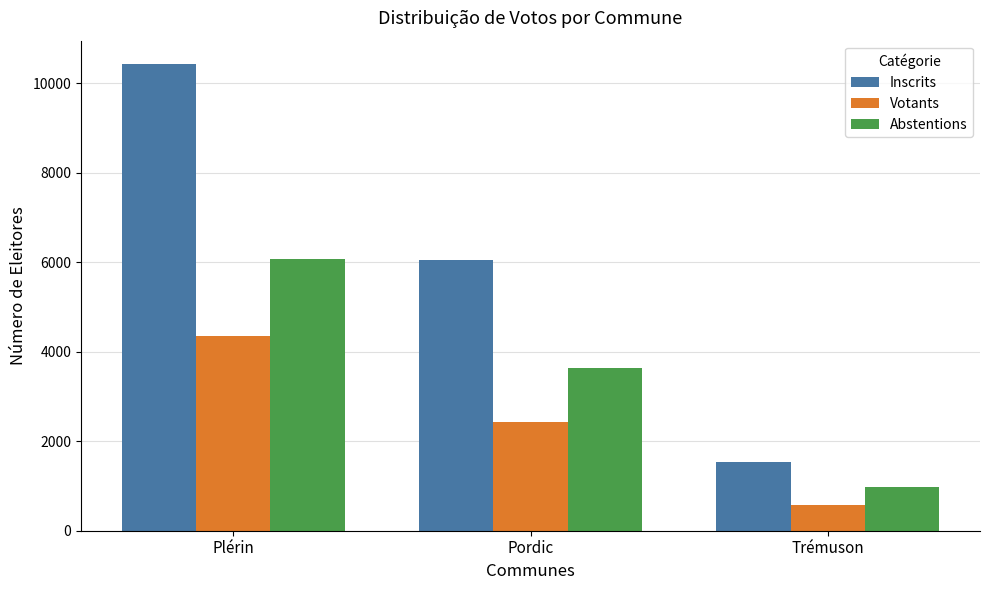

How many data points in Abstentions are less than 3627?

1